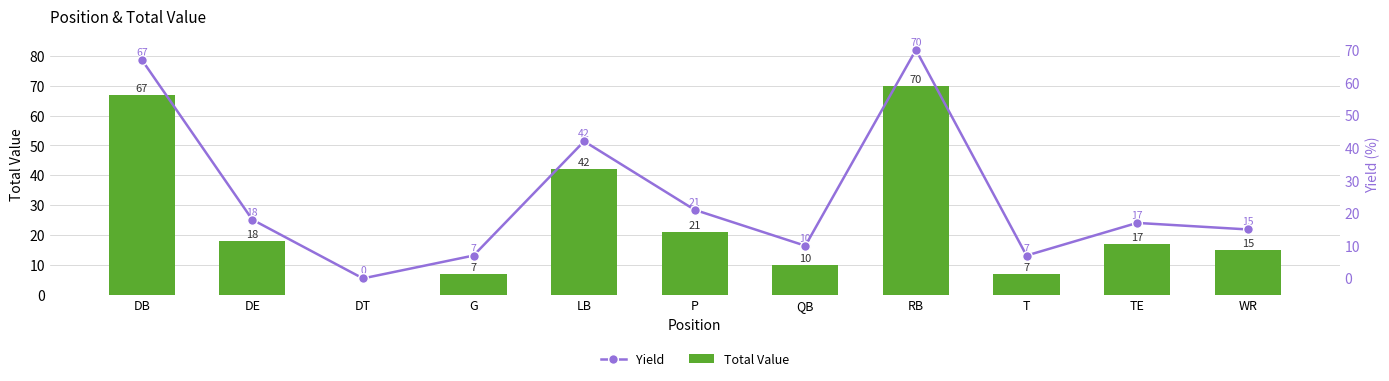

Reading left to right, list all the values displayed in this chart.

Total Value: 67	18	0	7	42	21	10	70	7	17	15
Yield: 67	18	0	7	42	21	10	70	7	17	15